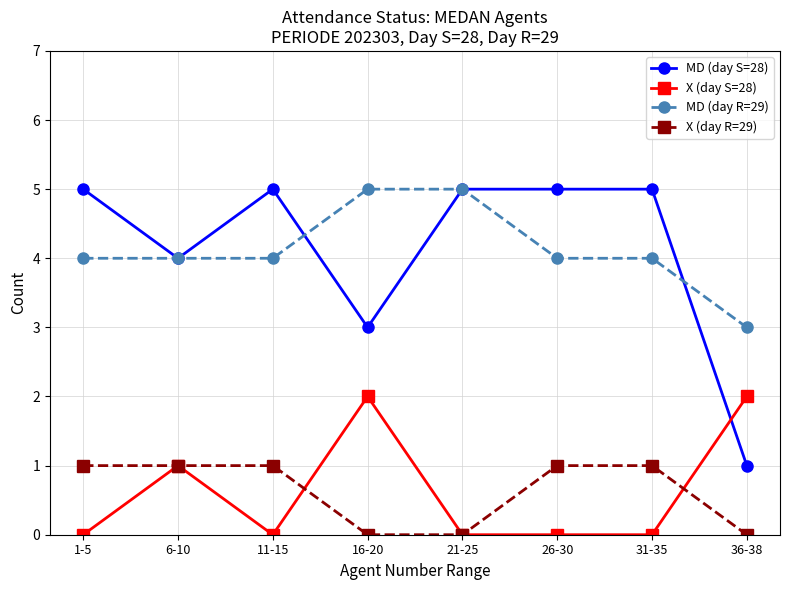

How many data points does each series have?

8